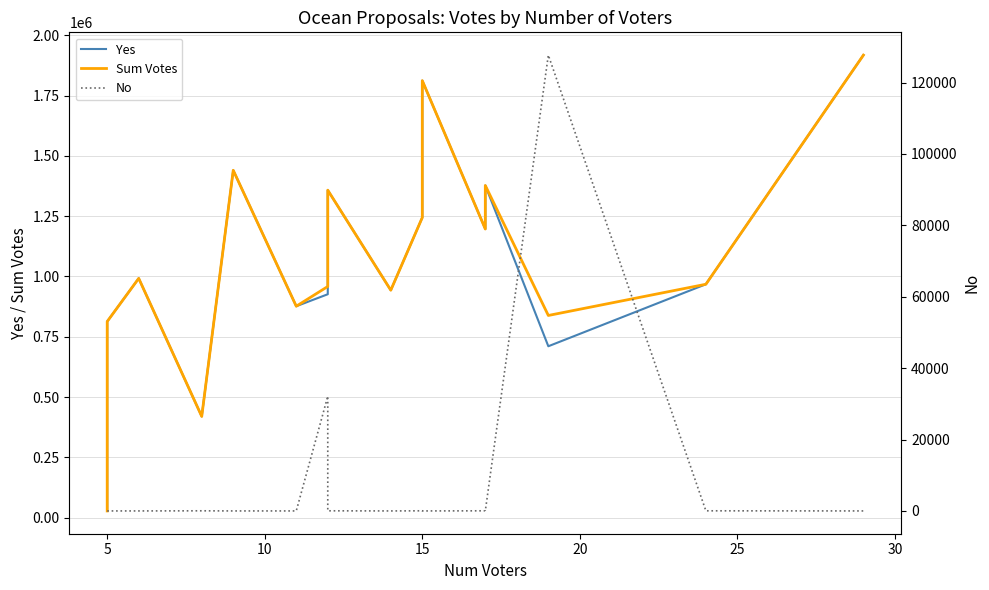

What is the highest value of the Sum Votes series?

1918232.1